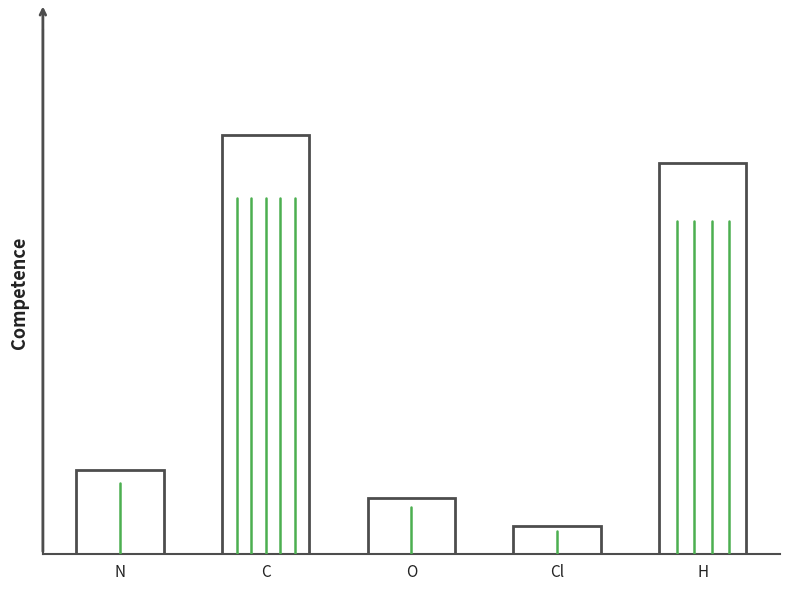

Rank the categories by value from highest to lowest.

C, H, N, O, Cl